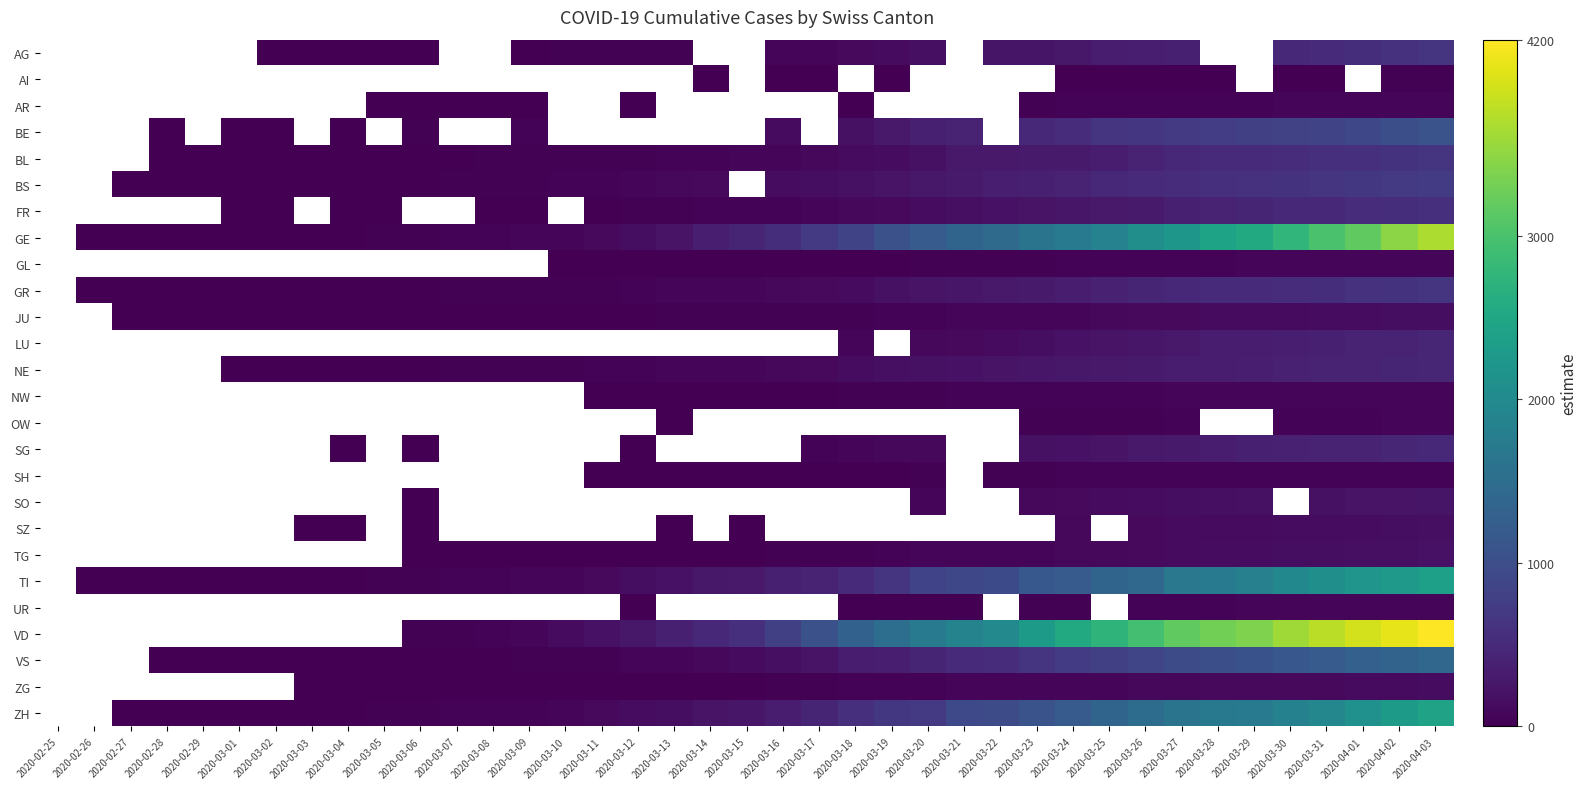

At which category is the sum across all series the highest?

2020-04-03